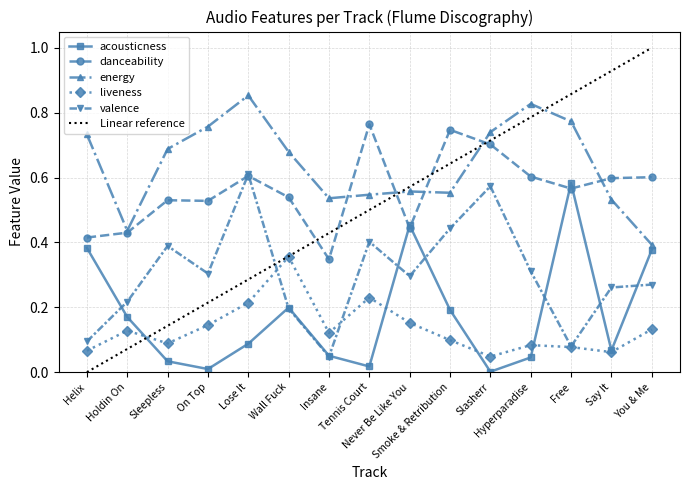

Is it true that Linear reference equals 0.0 at Helix?

True